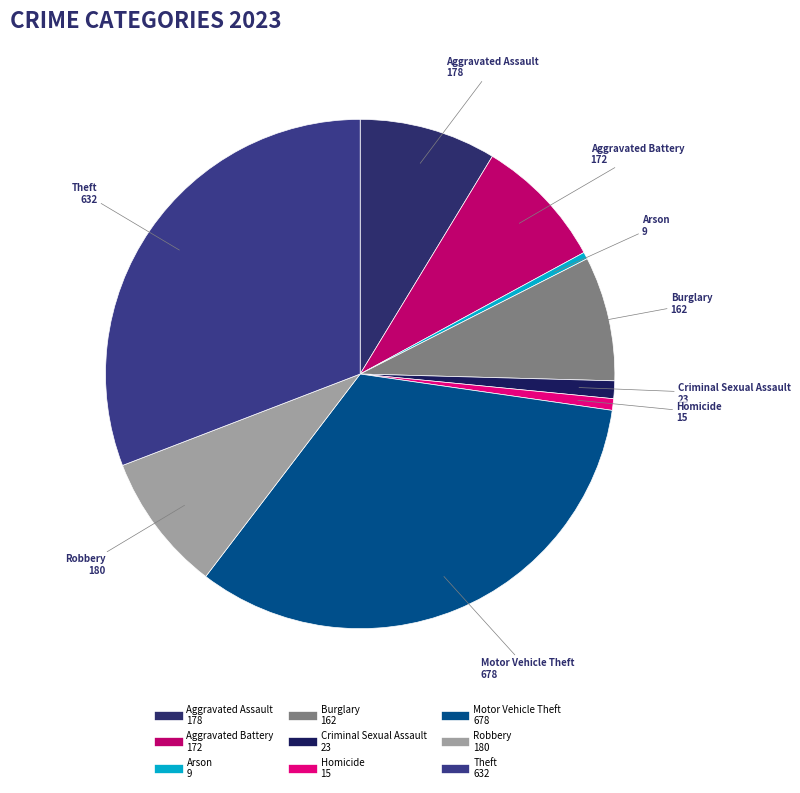

Is the sum of Motor Vehicle Theft and Robbery greater than half?

No